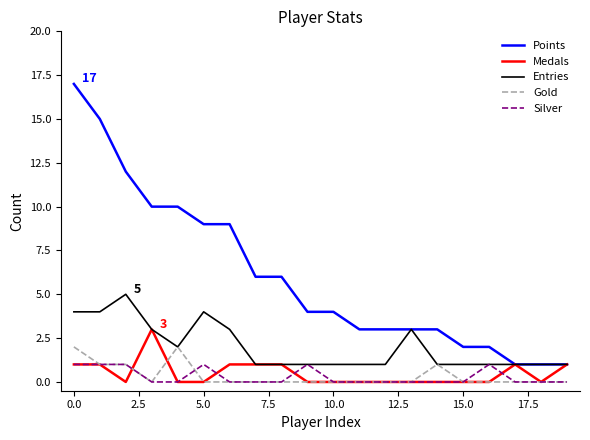

List the series in order of their peak value, highest first.

Points, Entries, Medals, Gold, Silver